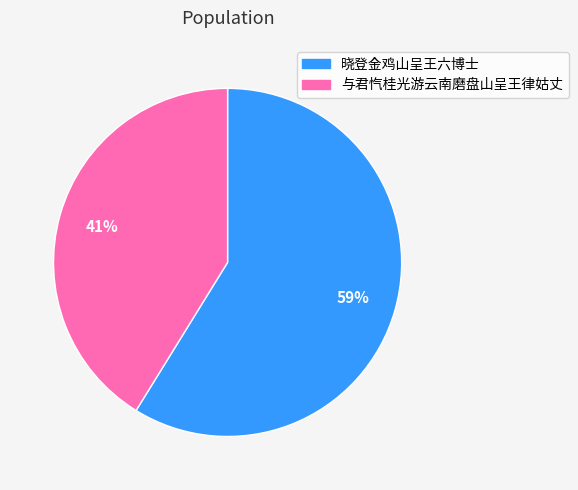

Is it true that 晓登金鸡山呈王六博士 is 59% of the pie?

True